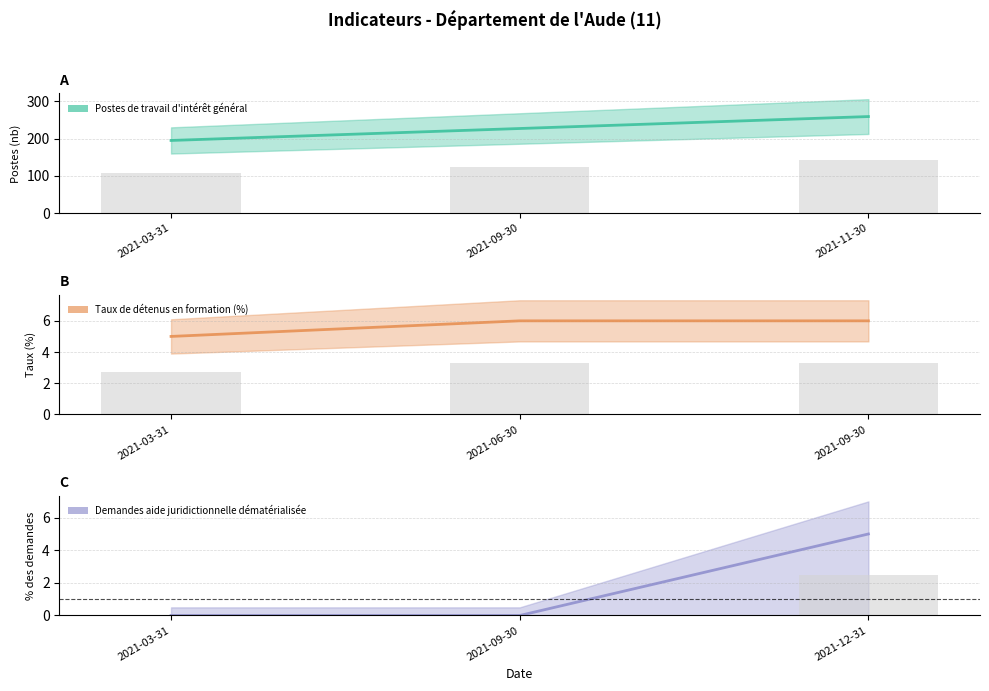

Rank the categories by nb-postes-tig value from highest to lowest.

2021-11-30, 2021-09-30, 2021-03-31